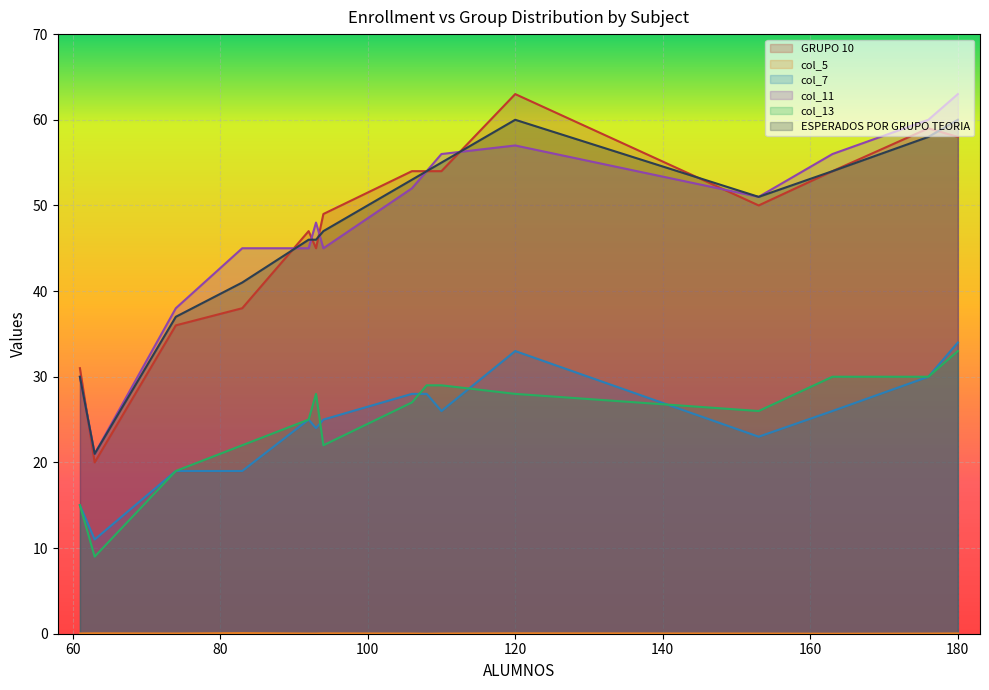

True or false: col_7 and GRUPO 10 cross at least once.

False